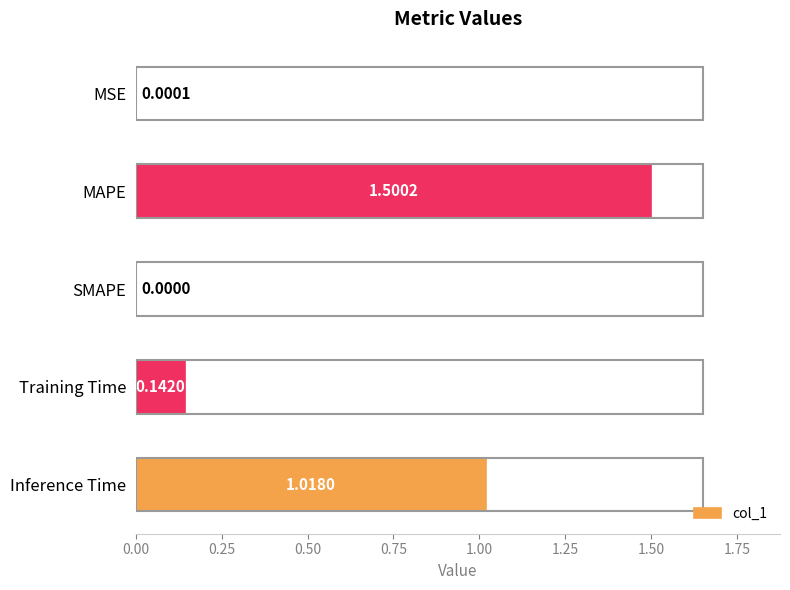

What is the change in value from SMAPE to Inference Time?

+1.0